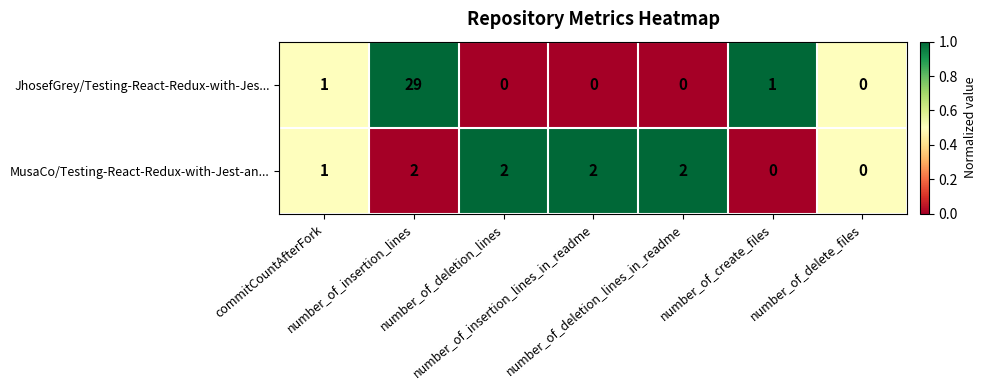

Which series has the largest range (max minus min)?

JhosefGrey/Testing-React-Redux-with-Jes...